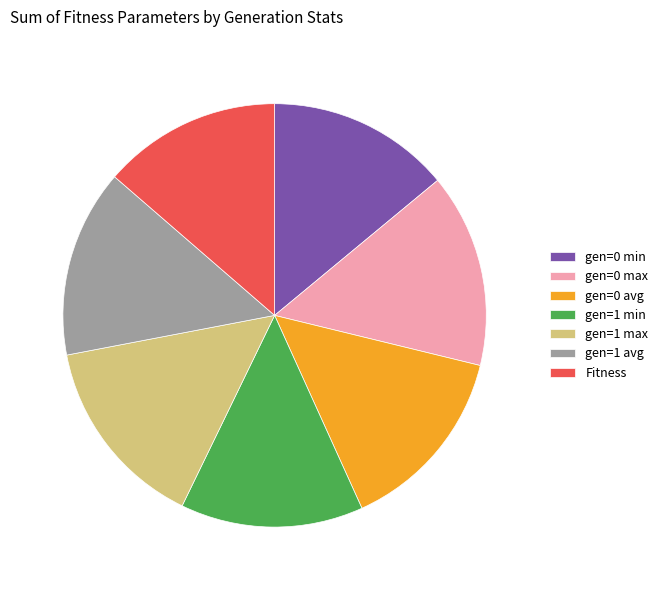

Does gen=1 max account for over 50% of the chart?

No